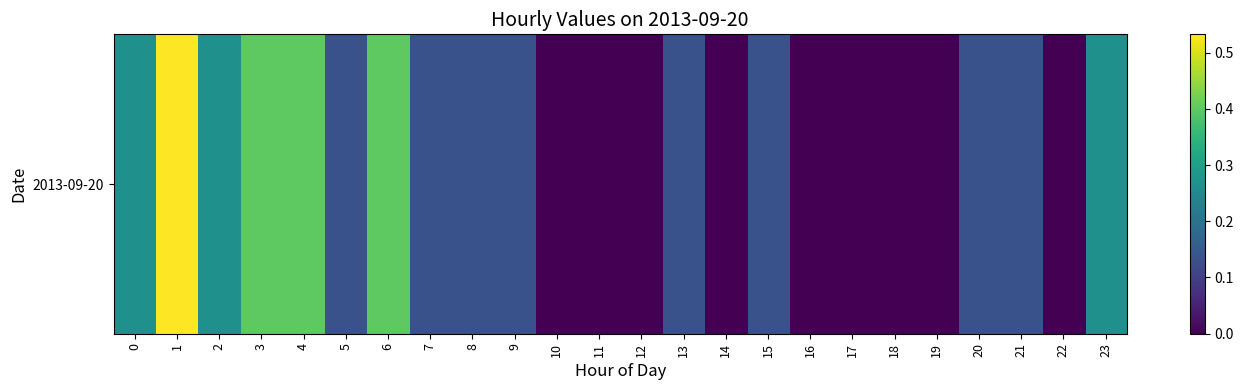

Between 21 and 12, which is larger?

21